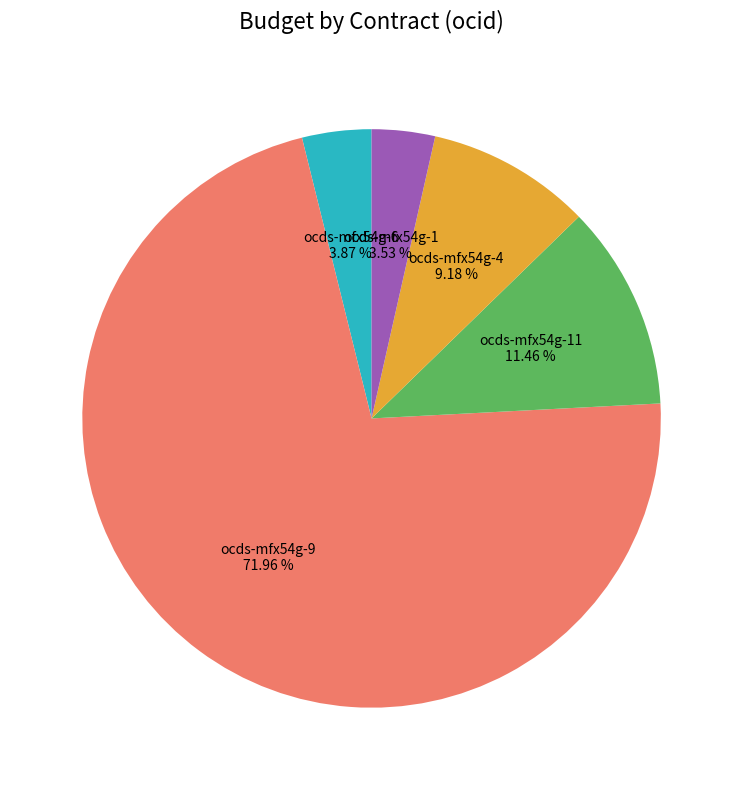

Is there a majority slice in this chart?

Yes